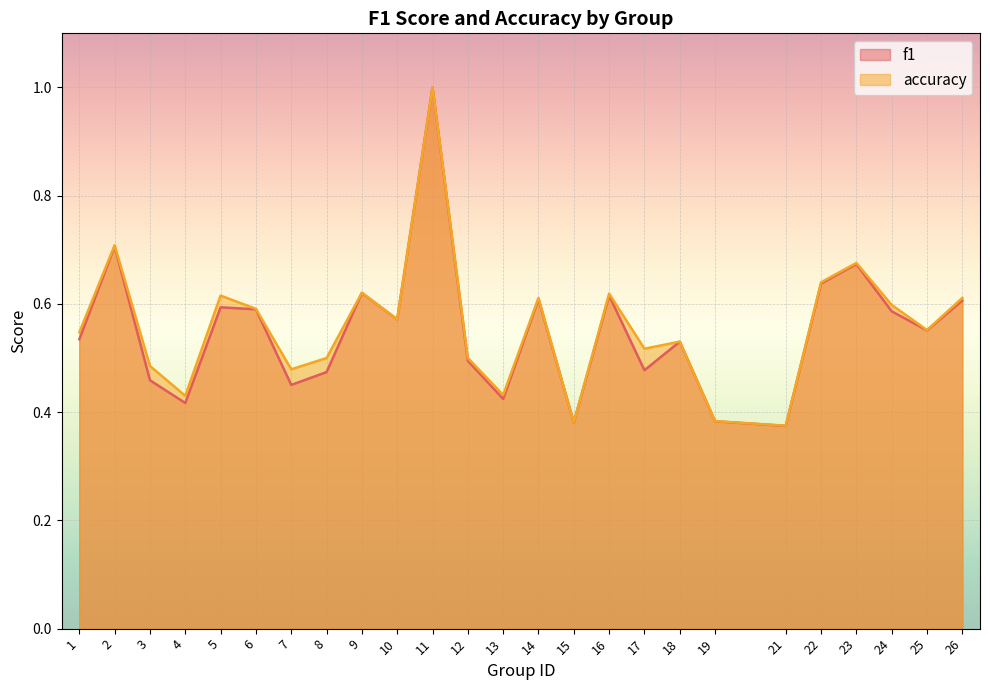

Where is the first local maximum for f1?

2